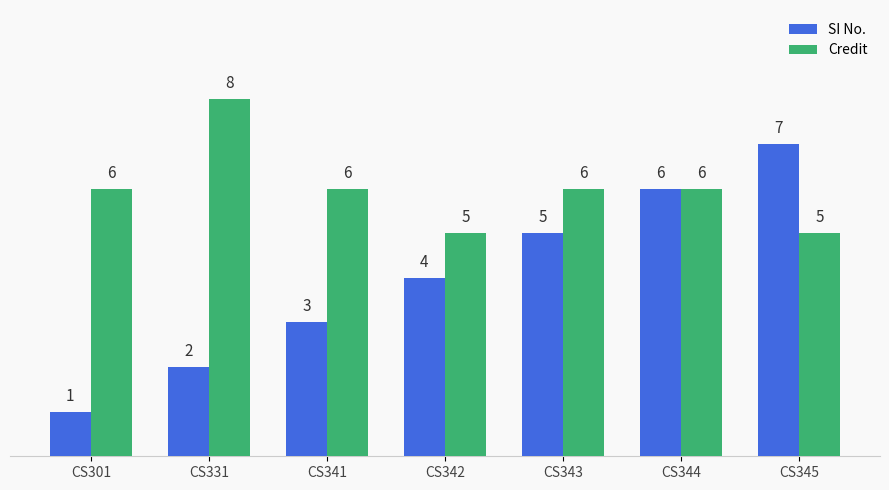

True or false: SI No. has a value of 1 at CS301.

True